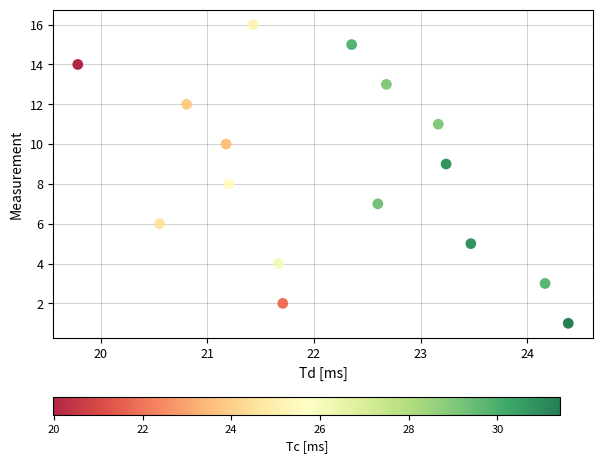

What is the range of Y values (max minus min)?

15